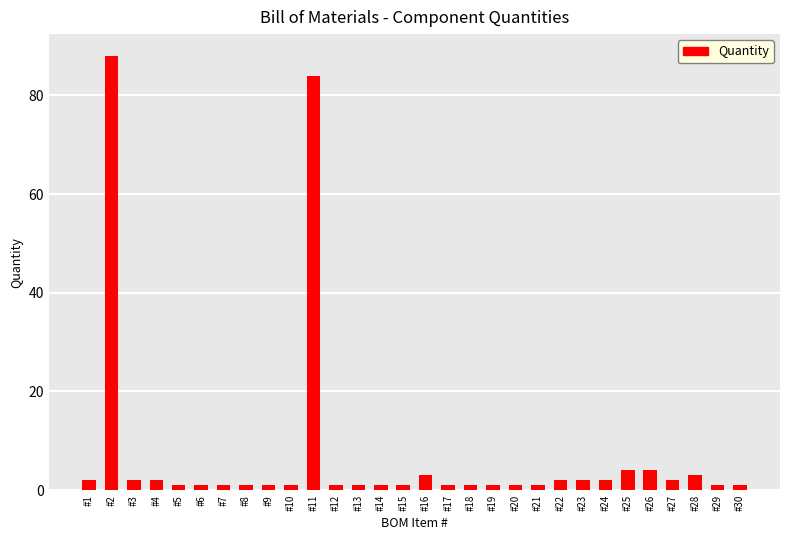

Reading right to left, extract all data points from this chart.

#30=1	#29=1	#28=3	#27=2	#26=4	#25=4	#24=2	#23=2	#22=2	#21=1	#20=1	#19=1	#18=1	#17=1	#16=3	#15=1	#14=1	#13=1	#12=1	#11=84	#10=1	#9=1	#8=1	#7=1	#6=1	#5=1	#4=2	#3=2	#2=88	#1=2